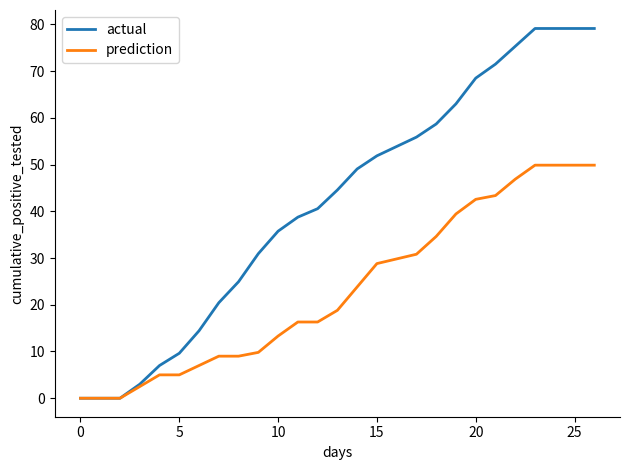

List the series in order of their overall mean, lowest first.

prediction, actual